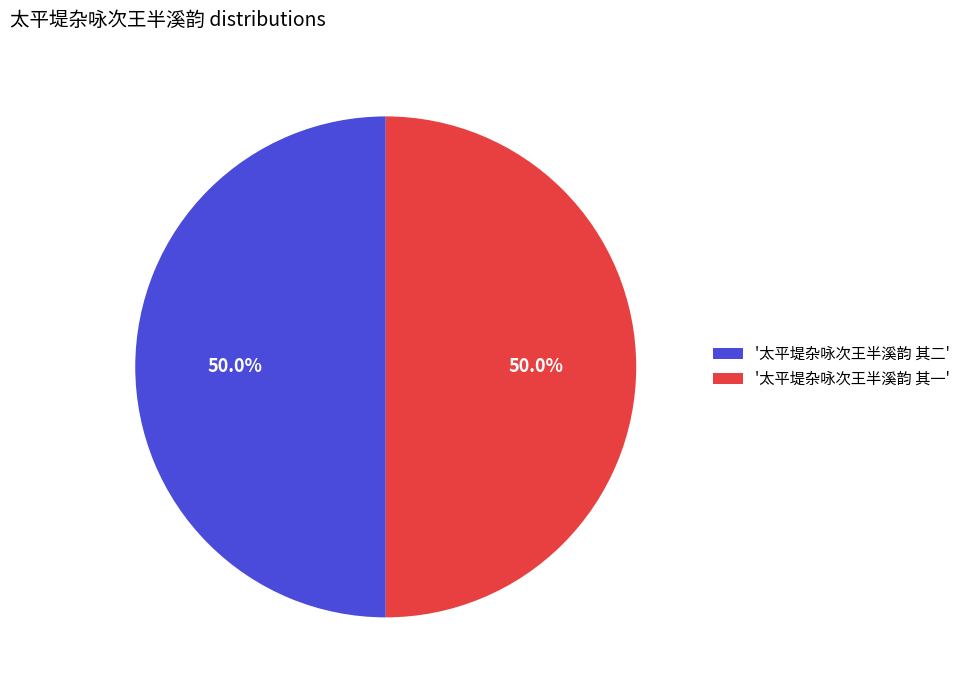

What is the ratio of the value at '太平堤杂咏次王半溪韵 其二' to the value at '太平堤杂咏次王半溪韵 其一'?

1.0